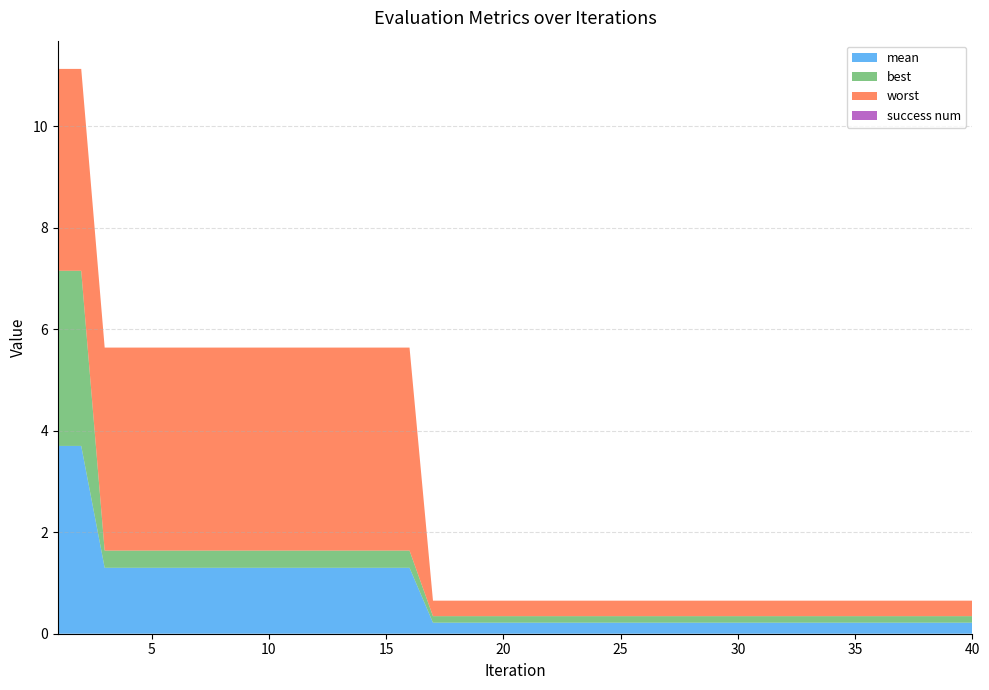

Reading left to right, list all the values displayed in this chart.

mean: 1=3.7	2=3.7	3=1.3	4=1.3	5=1.3	6=1.3	7=1.3	8=1.3	9=1.3	10=1.3	11=1.3	12=1.3	13=1.3	14=1.3	15=1.3	16=1.3	17=0.2	18=0.2	19=0.2	20=0.2	21=0.2	22=0.2	23=0.2	24=0.2	25=0.2	26=0.2	27=0.2	28=0.2	29=0.2	30=0.2	31=0.2	32=0.2	33=0.2	34=0.2	35=0.2	36=0.2	37=0.2	38=0.2	39=0.2	40=0.2
best: 1=3.5	2=3.5	3=0.3	4=0.3	5=0.3	6=0.3	7=0.3	8=0.3	9=0.3	10=0.3	11=0.3	12=0.3	13=0.3	14=0.3	15=0.3	16=0.3	17=0.1	18=0.1	19=0.1	20=0.1	21=0.1	22=0.1	23=0.1	24=0.1	25=0.1	26=0.1	27=0.1	28=0.1	29=0.1	30=0.1	31=0.1	32=0.1	33=0.1	34=0.1	35=0.1	36=0.1	37=0.1	38=0.1	39=0.1	40=0.1
worst: 1=4.0	2=4.0	3=4.0	4=4.0	5=4.0	6=4.0	7=4.0	8=4.0	9=4.0	10=4.0	11=4.0	12=4.0	13=4.0	14=4.0	15=4.0	16=4.0	17=0.3	18=0.3	19=0.3	20=0.3	21=0.3	22=0.3	23=0.3	24=0.3	25=0.3	26=0.3	27=0.3	28=0.3	29=0.3	30=0.3	31=0.3	32=0.3	33=0.3	34=0.3	35=0.3	36=0.3	37=0.3	38=0.3	39=0.3	40=0.3
success num: 1=0.0	2=0.0	3=0.0	4=0.0	5=0.0	6=0.0	7=0.0	8=0.0	9=0.0	10=0.0	11=0.0	12=0.0	13=0.0	14=0.0	15=0.0	16=0.0	17=0.0	18=0.0	19=0.0	20=0.0	21=0.0	22=0.0	23=0.0	24=0.0	25=0.0	26=0.0	27=0.0	28=0.0	29=0.0	30=0.0	31=0.0	32=0.0	33=0.0	34=0.0	35=0.0	36=0.0	37=0.0	38=0.0	39=0.0	40=0.0